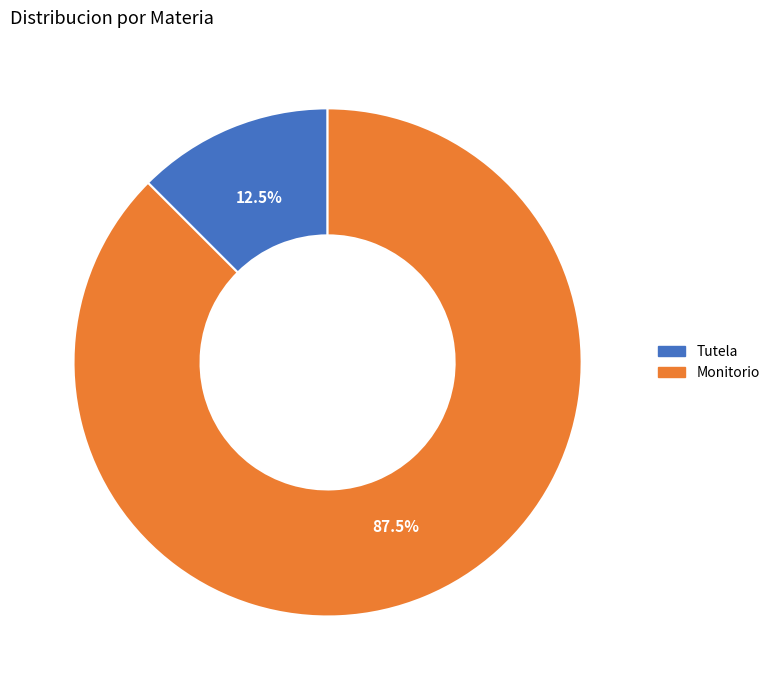

Do Tutela and Monitorio together represent more than half of the pie?

Yes